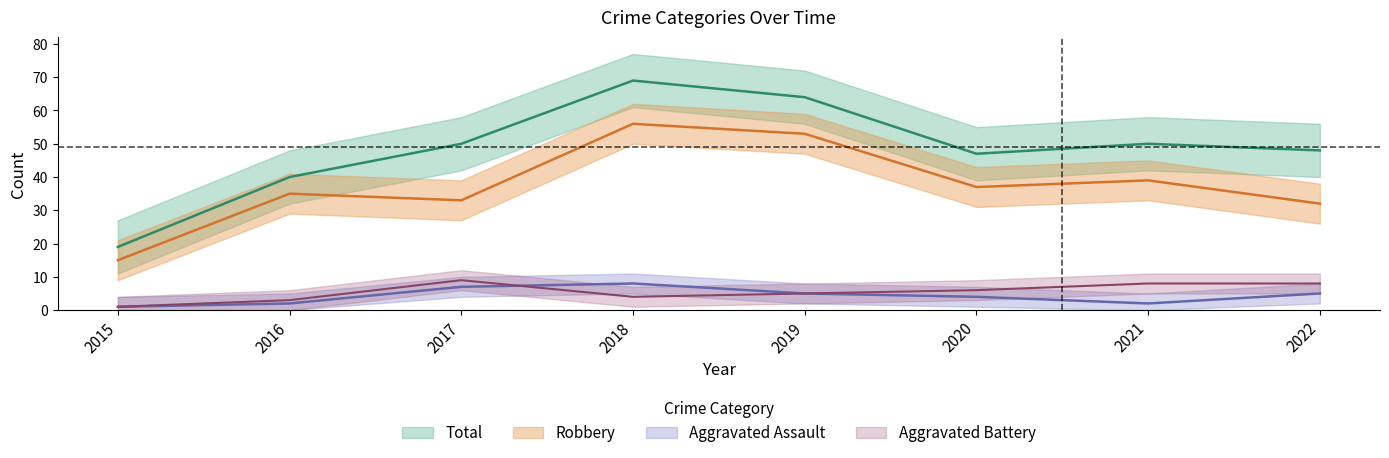

What is the value of the Total point at the 7th from the left?

50